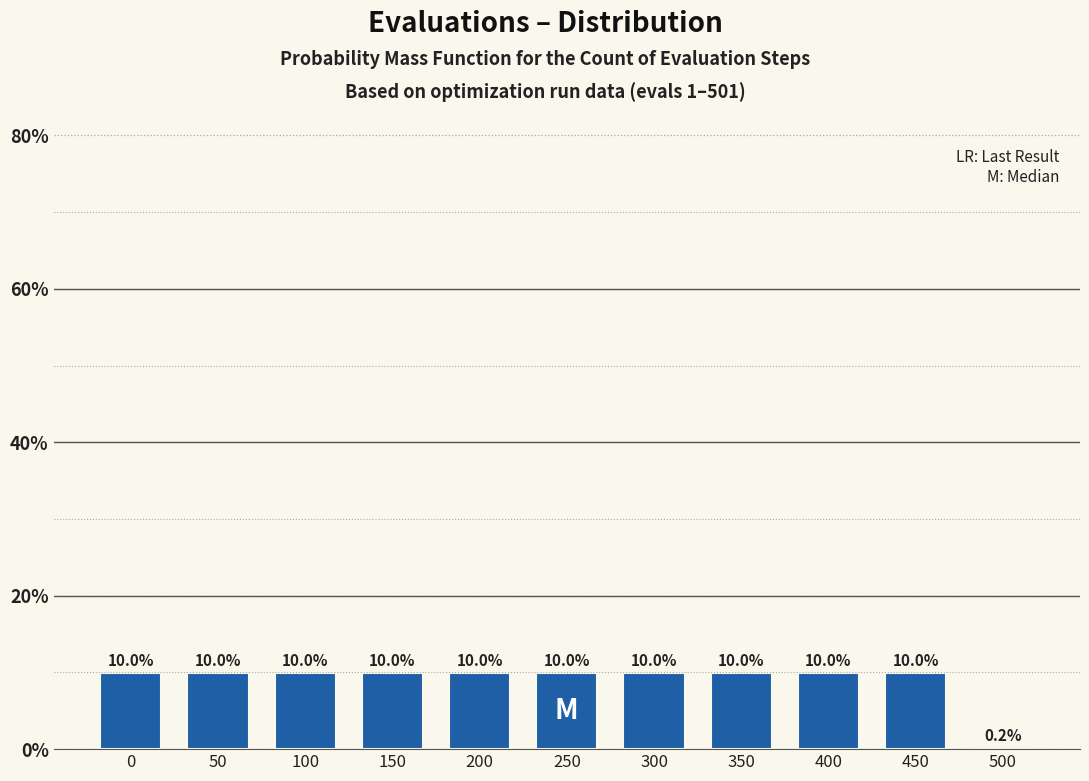

Reading left to right, list all the values displayed in this chart.

0=10.0	50=10.0	100=10.0	150=10.0	200=10.0	250=10.0	300=10.0	350=10.0	400=10.0	450=10.0	500=0.2